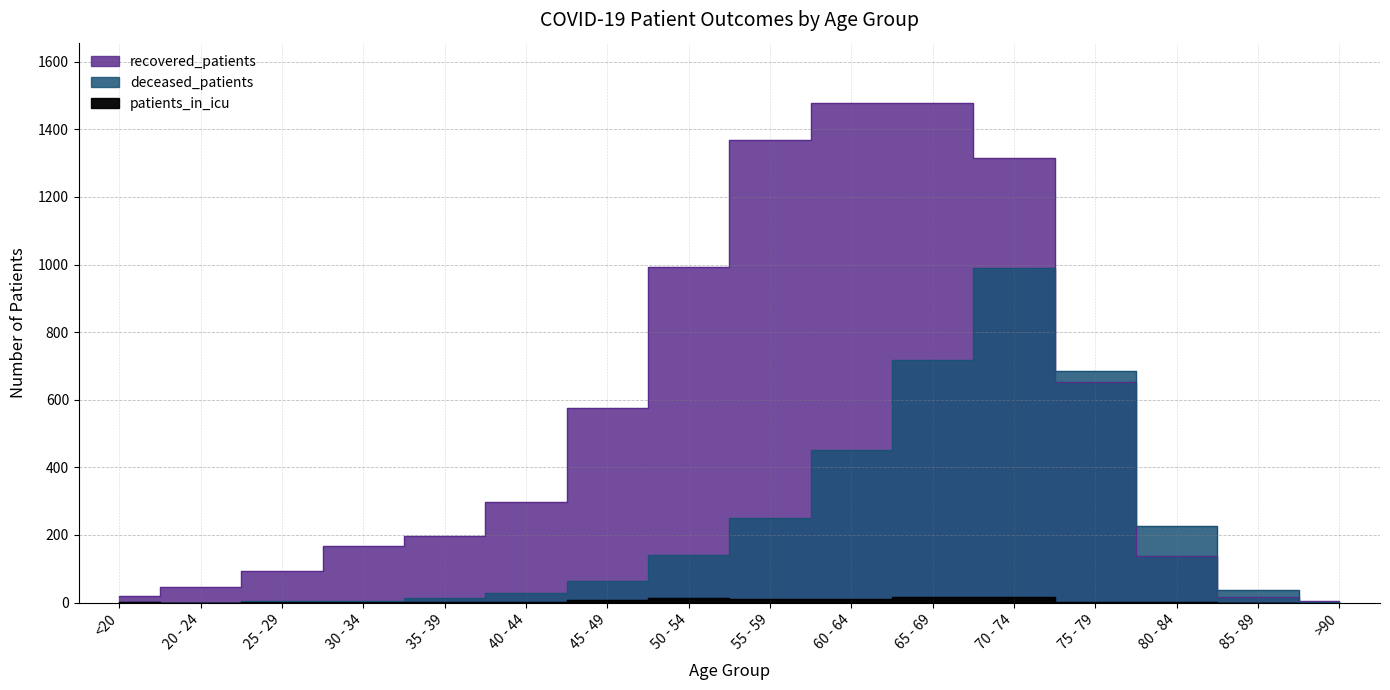

Between 40 - 44 and 30 - 34, which is larger?

40 - 44